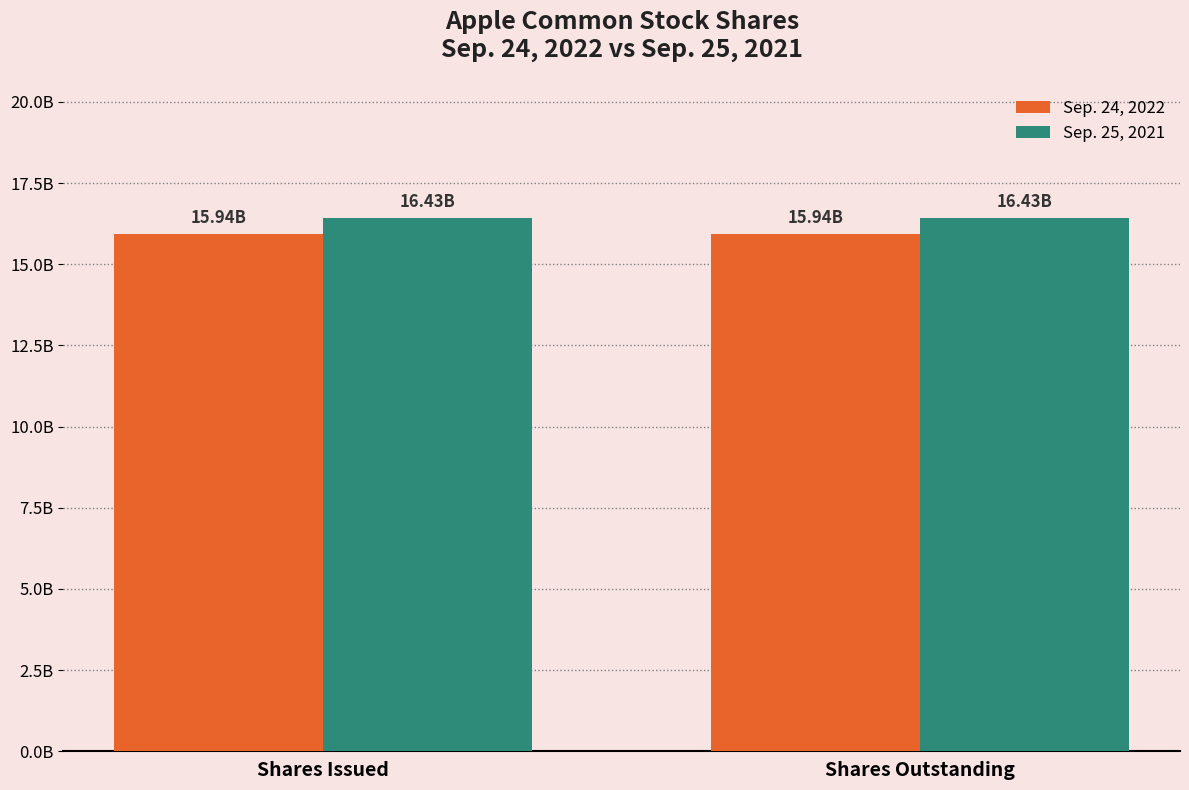

Reading left to right, list all the values displayed in this chart.

Sep. 24, 2022: 15943425000	15943425000
Sep. 25, 2021: 16426786000	16426786000